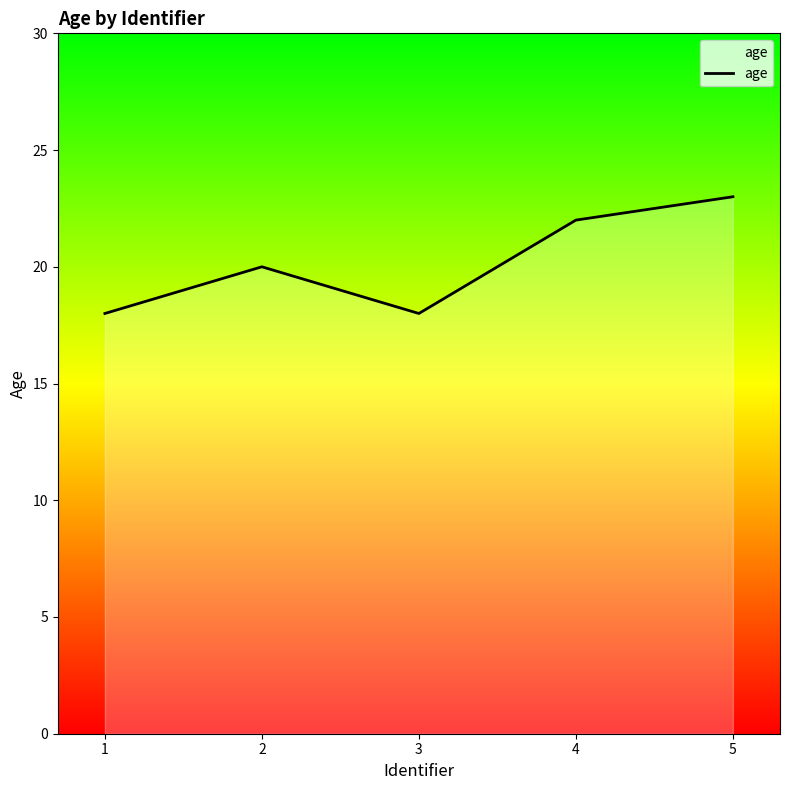

Is it true that the value at 2 is 29?

False